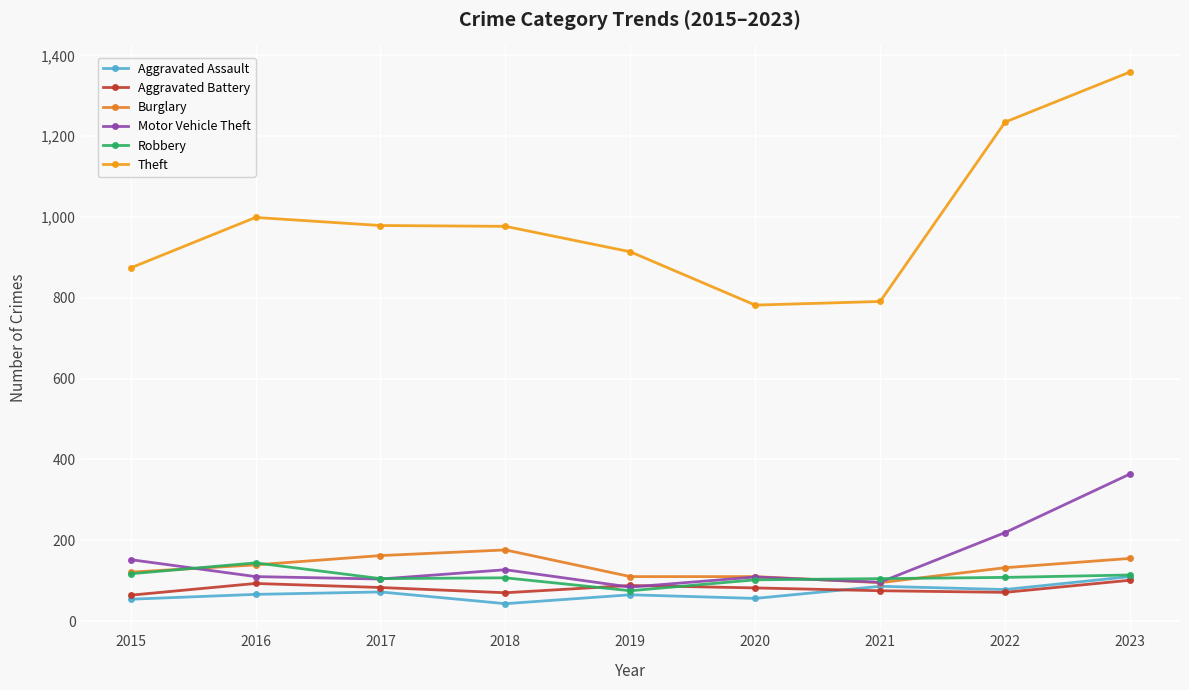

How many data points does each series have?

9